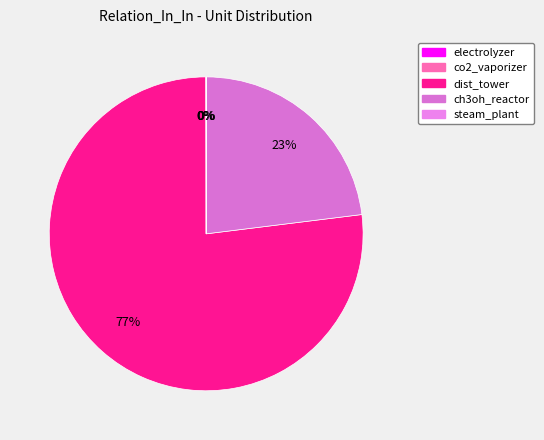

Which category has the biggest portion of the pie?

dist_tower